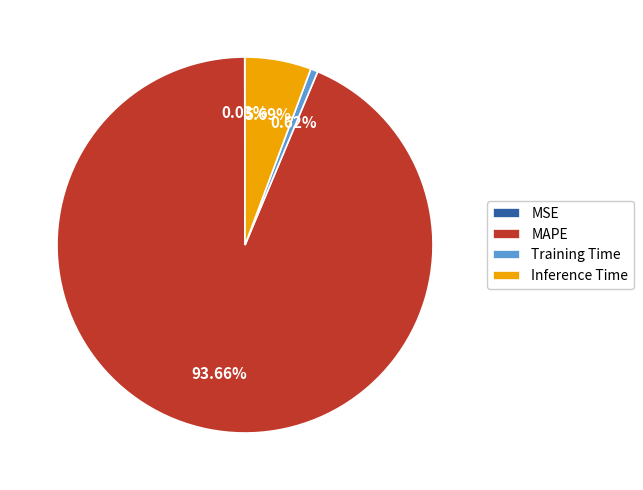

Between Training Time and MAPE, which is larger?

MAPE